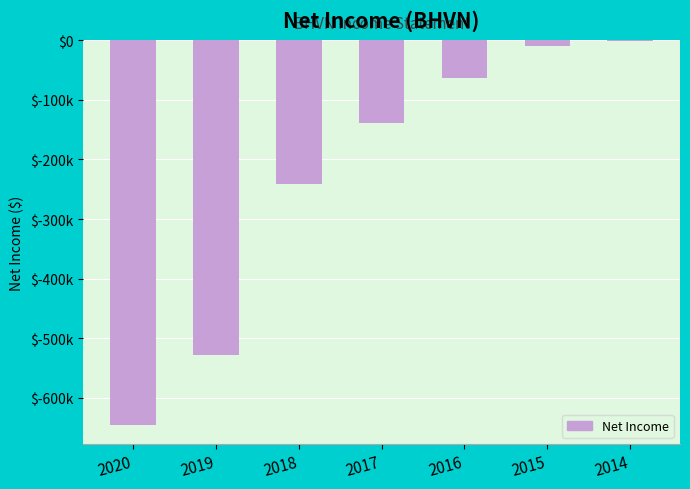

What is the greatest value displayed?

-1500